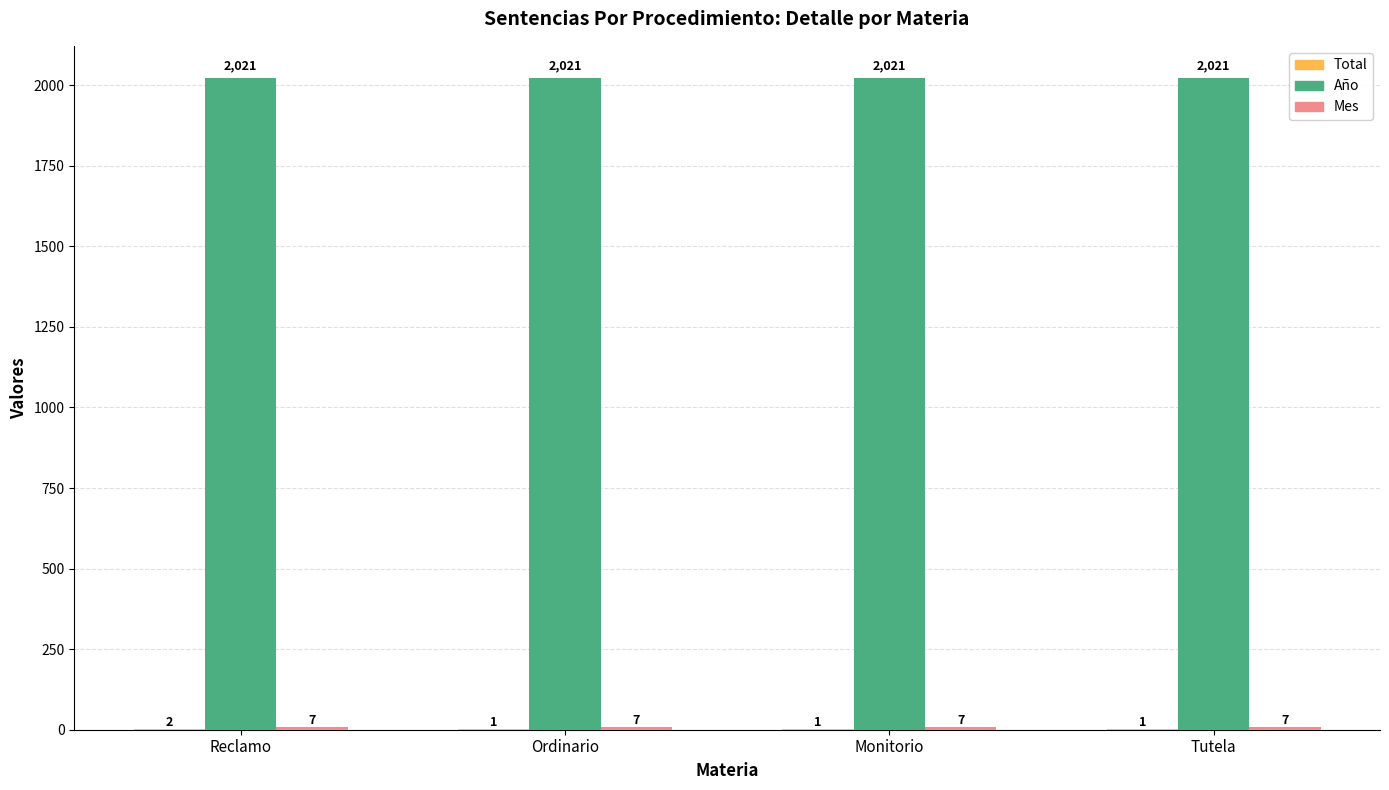

What is the approximate value of Año at Ordinario?

2021